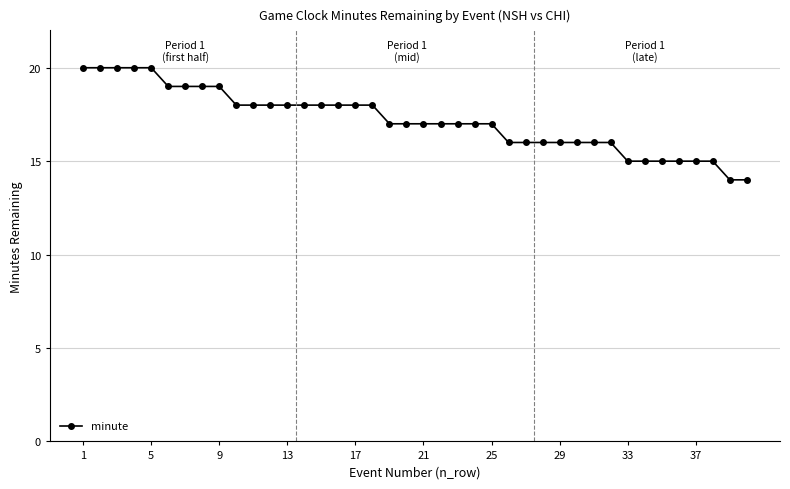

What is the difference between the second highest and minimum values?

6